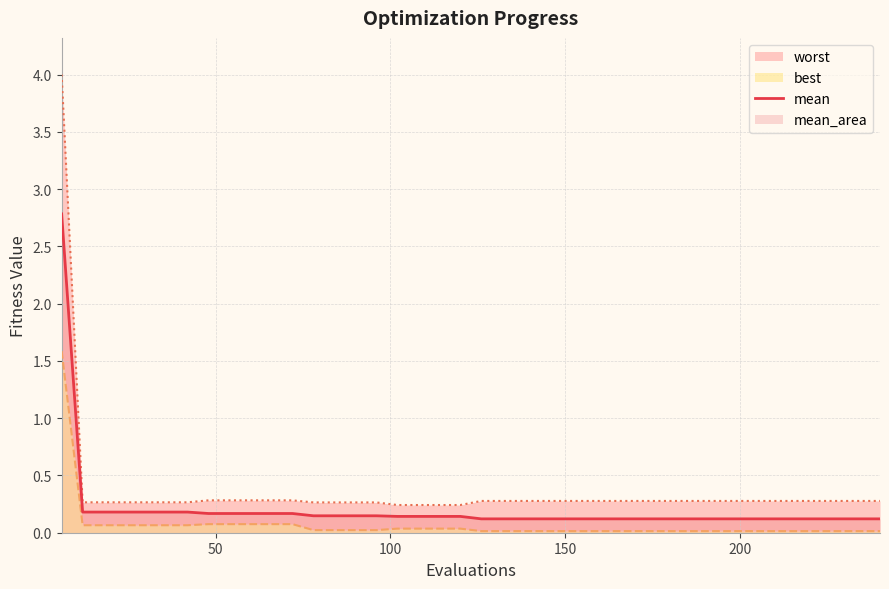

What is the difference between the maximum and second lowest values?

2.7